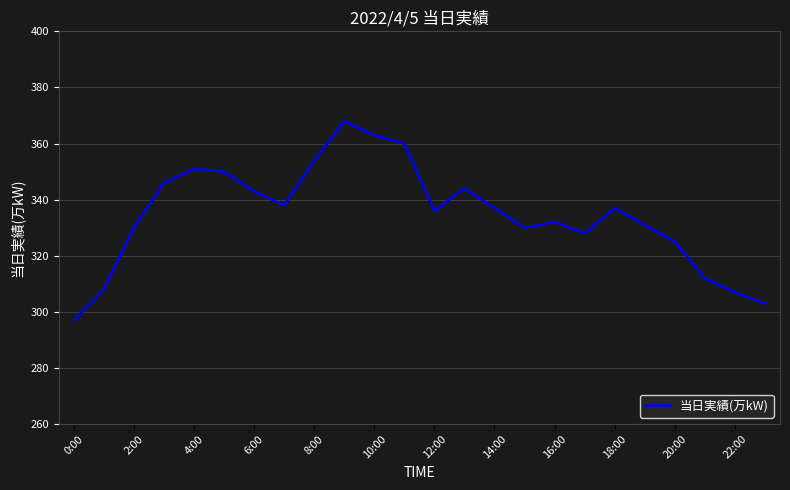

What is the minimum value shown in the chart?

297